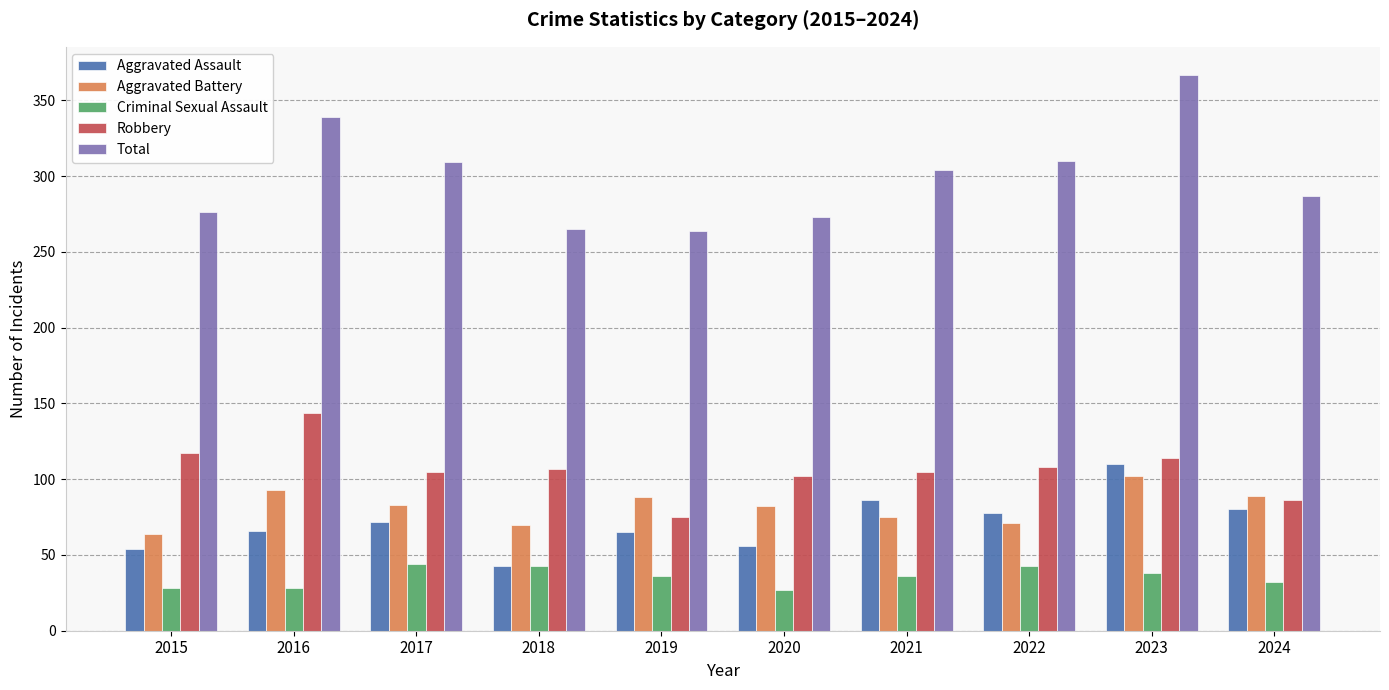

What is the sum of all Aggravated Battery values?

817